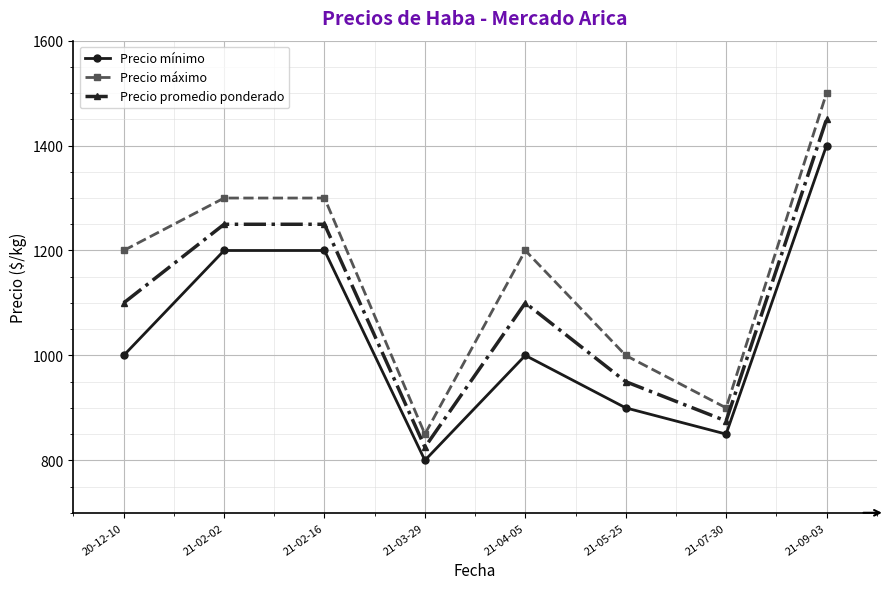

What is the sum of all Precio promedio ponderado values?

8800